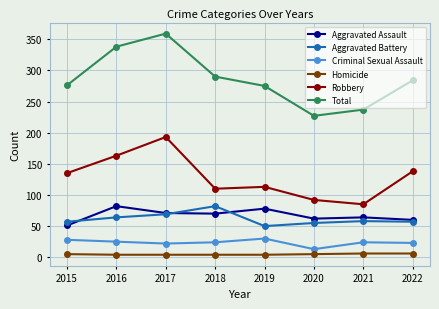

At which category does Total reach its first local peak?

2017